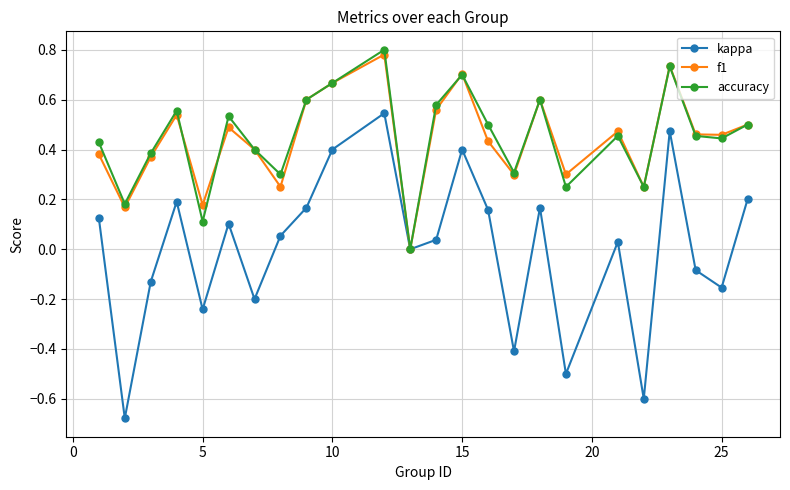

True or false: kappa has more than 0 points higher than both neighbors.

True